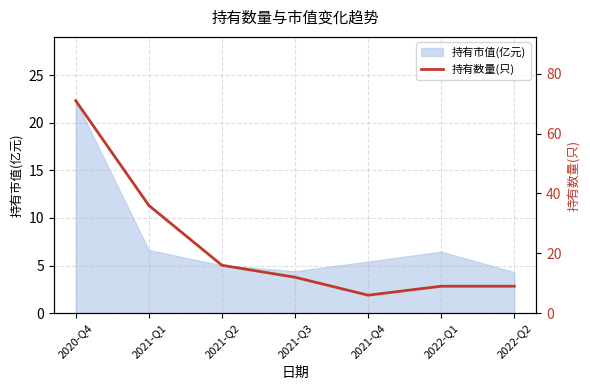

What is the label of the 5th point from the left?

2021-Q4